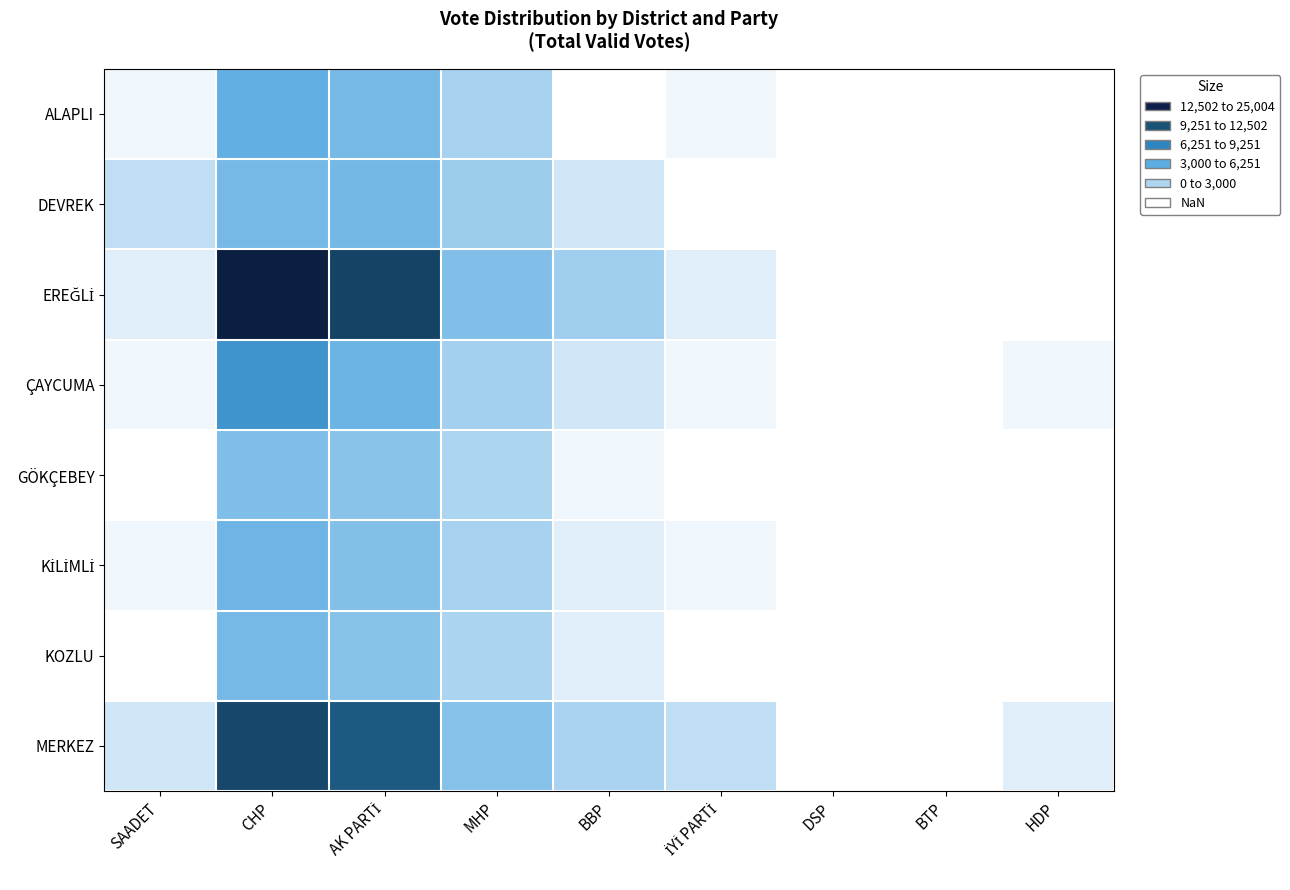

Between DSP and BBP, which is larger?

DSP